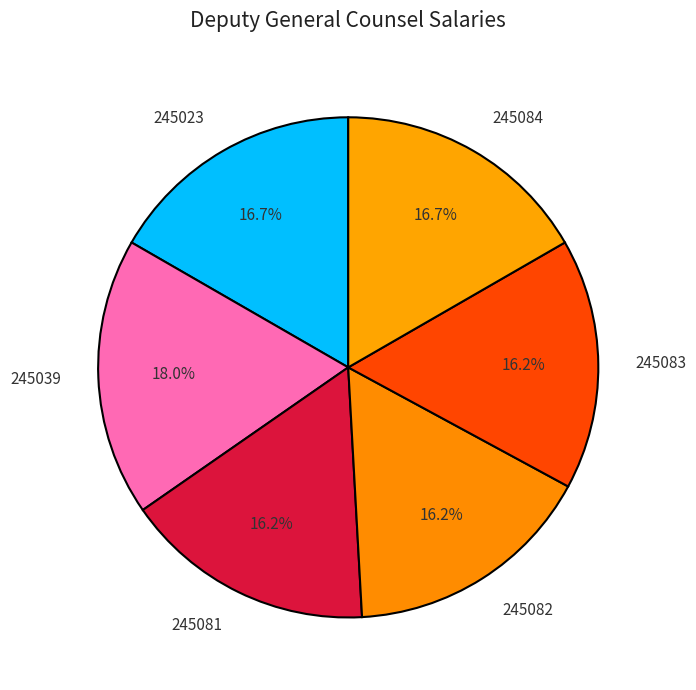

To the nearest percent, what is the combined percentage of 245081 and 245082?

32%